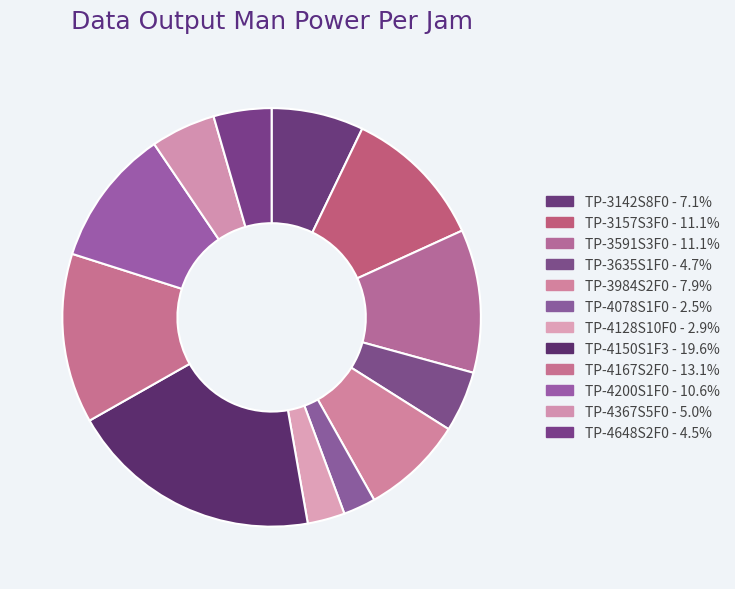

What is the largest slice in the pie chart?

TP-4150S1F3